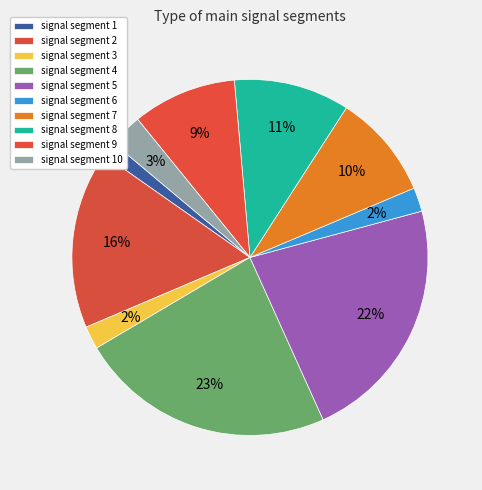

How many slices are in this pie chart?

10